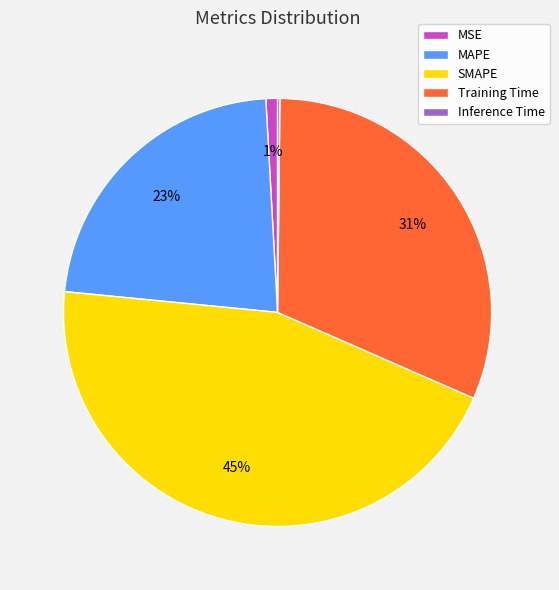

To the nearest percent, what is the combined percentage of Training Time and SMAPE?

76%